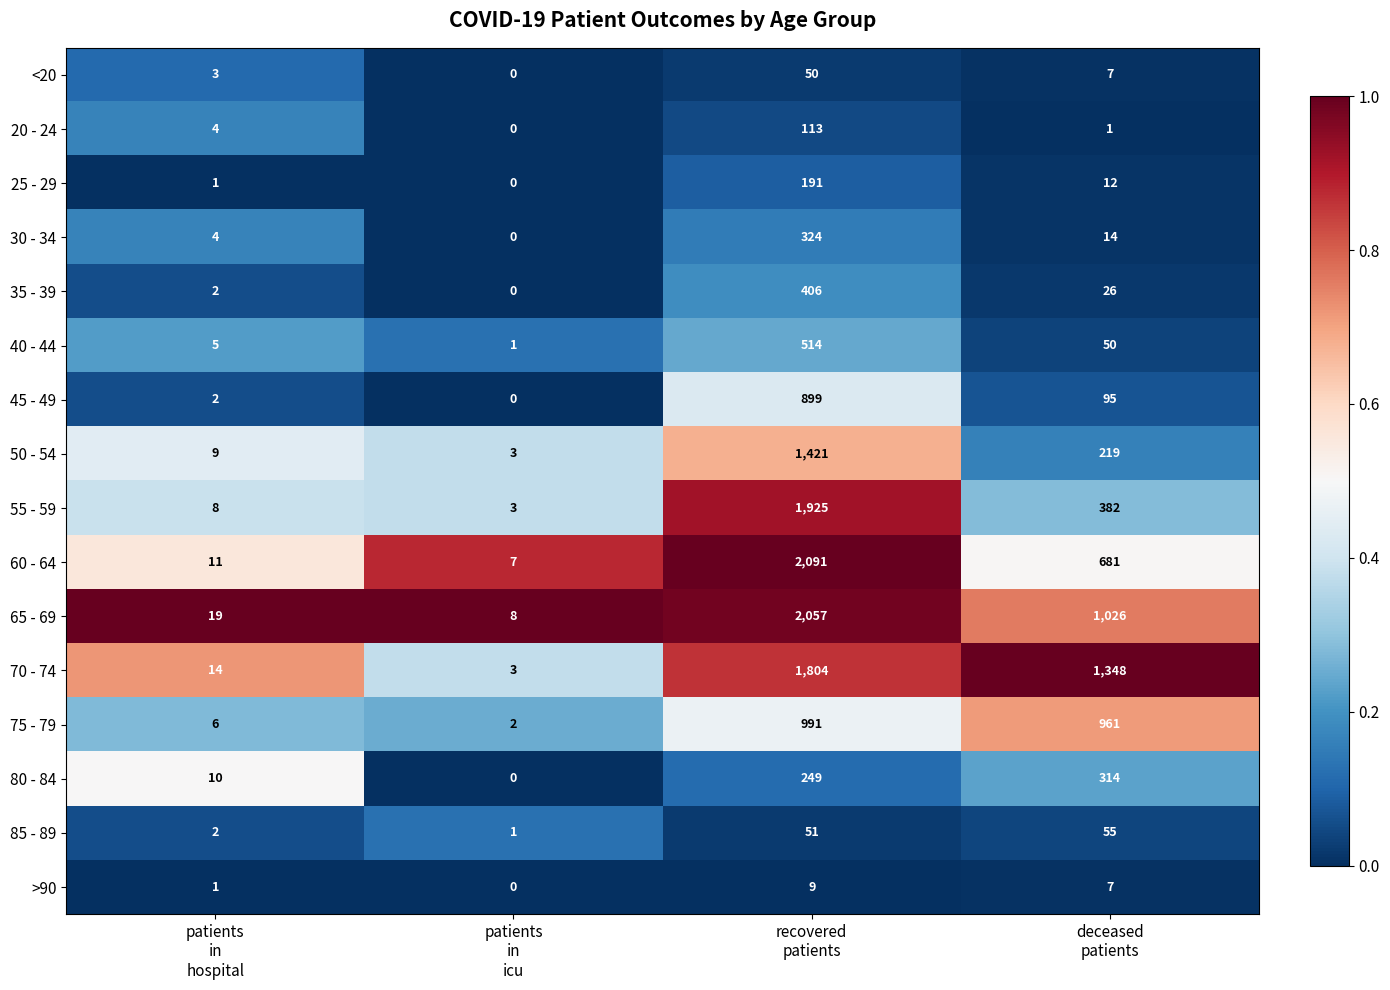

At which category is the sum across all series the highest?

recovered
patients